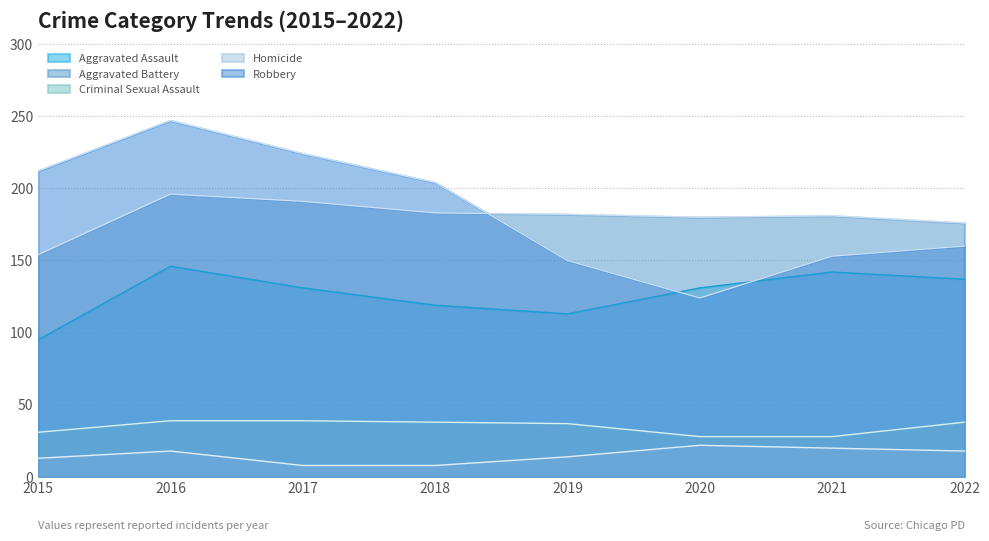

Which category has the highest value in the Aggravated Assault series?

2016